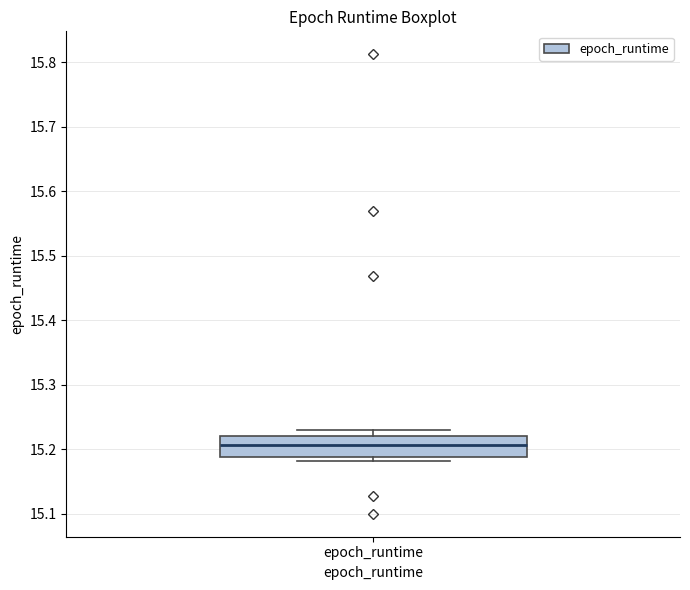

Where does the upper whisker of the box for epoch_runtime end on the y-axis? The values are not printed on the chart, so give them approximately, as read against the axis.

15.23